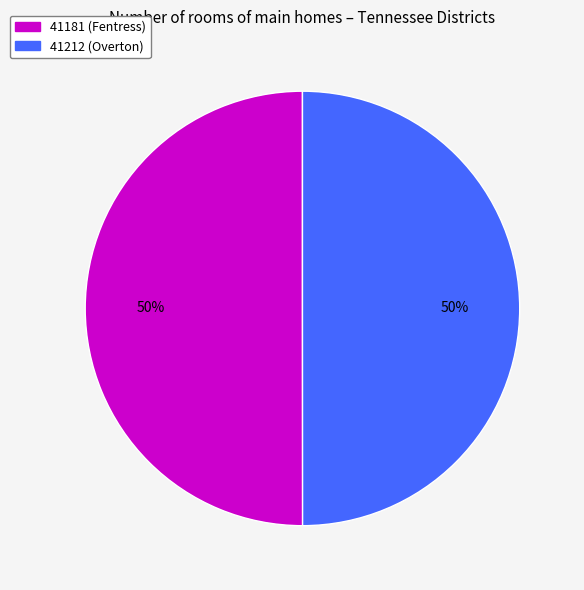

Approximately how many times larger is the value at 41181 (Fentress) compared to 41212 (Overton)?

1.0